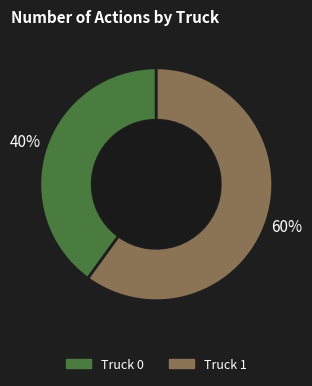

True or false: Truck 0 accounts for 40% of the total.

True